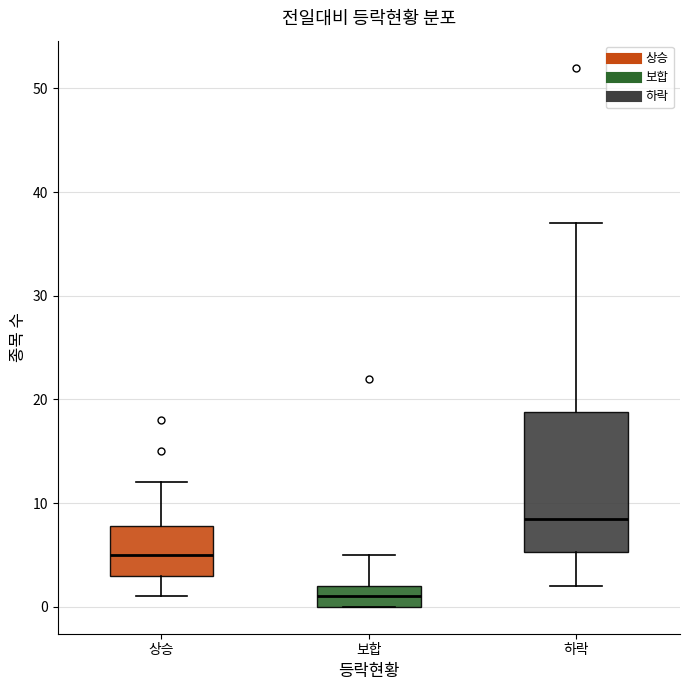

Reading left to right, transcribe this box plot: for each box, give where its median line is, the range the box spans, and where its two whiskers end, as read against the y-axis. The values are not printed on the chart, so give them approximately, as read against the axis.

상승: median 5, box 3 to 8, whiskers 1 to 12
보합: median 1, box 0 to 2, whiskers 0 to 5
하락: median 9, box 5 to 19, whiskers 2 to 37